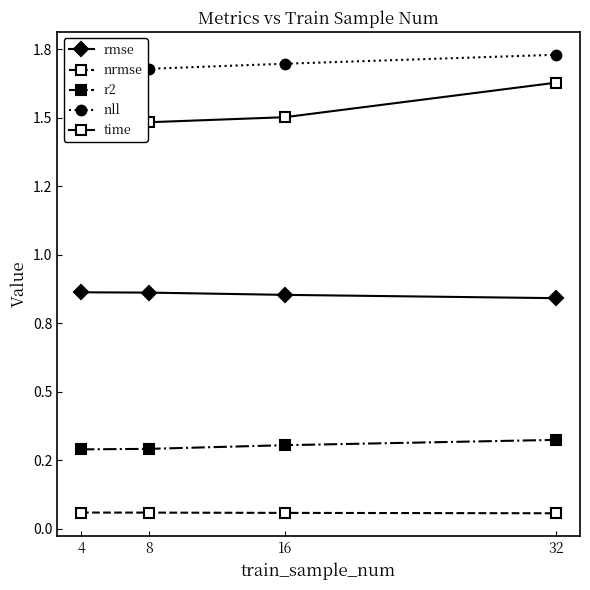

What is the minimum value shown in the chart?

0.1